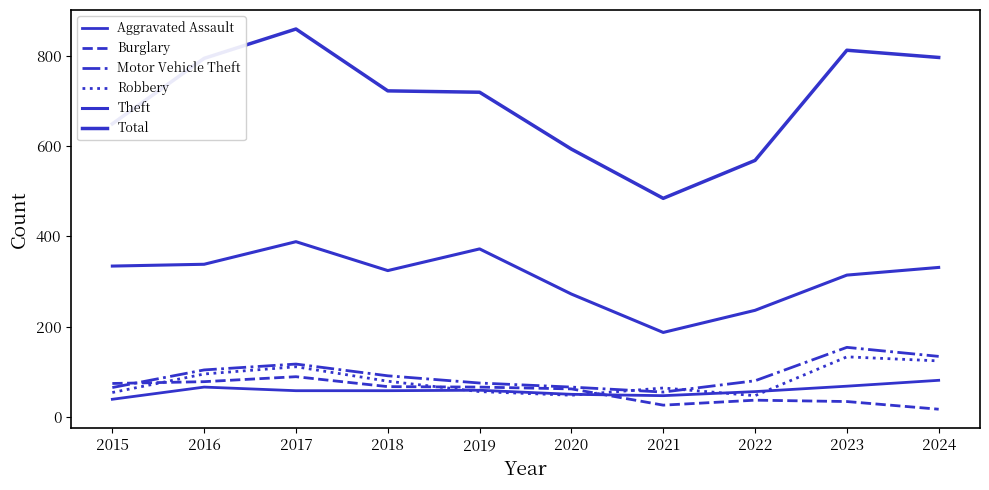

At which category does Theft reach its first local peak?

2017